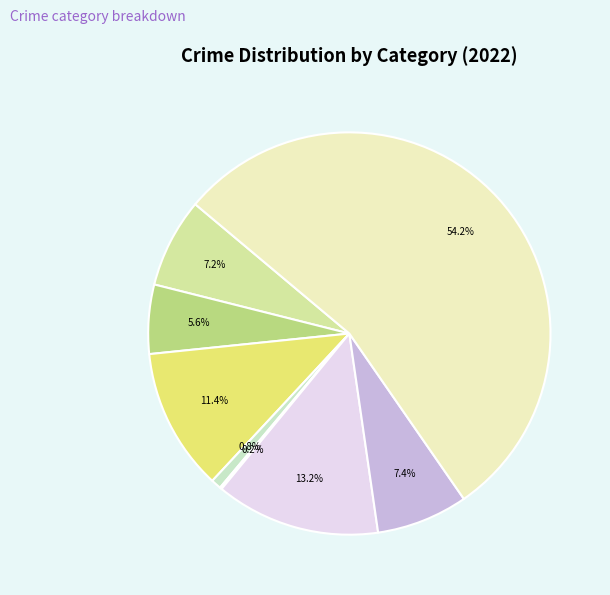

Is there any slice that represents more than half of the pie?

Yes